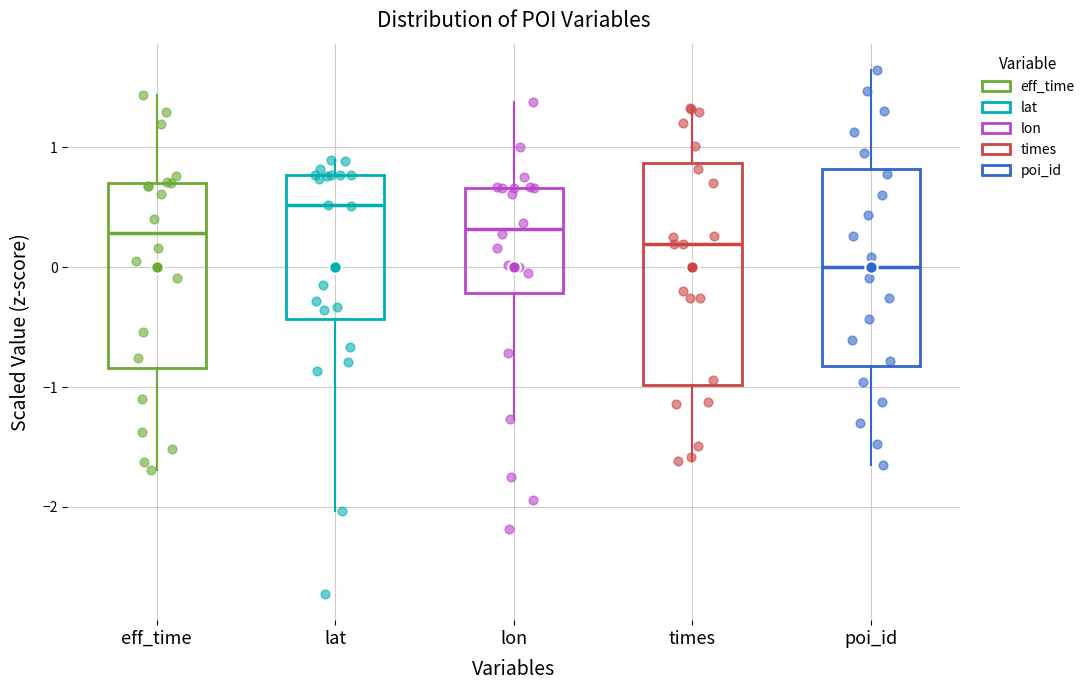

Reading left to right, read every box against the y-axis: the position of its median line, the range the box covers, and the ends of its whiskers. The values are not printed on the chart, so give them approximately, as read against the axis.

eff_time: median 0.3, box -0.8 to 0.7, whiskers -1.7 to 1.4
lat: median 0.5, box -0.4 to 0.8, whiskers -2.0 to 0.9
lon: median 0.3, box -0.2 to 0.7, whiskers -1.3 to 1.4
times: median 0.2, box -1.0 to 0.9, whiskers -1.6 to 1.3
poi_id: median 0.0, box -0.8 to 0.8, whiskers -1.6 to 1.6